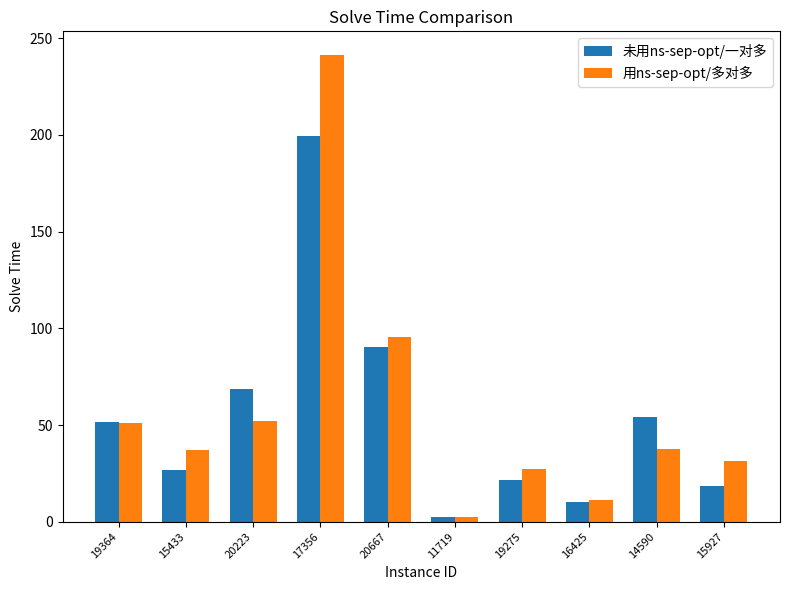

At which label is 未用ns-sep-opt/一对多 closest to 101?

20667